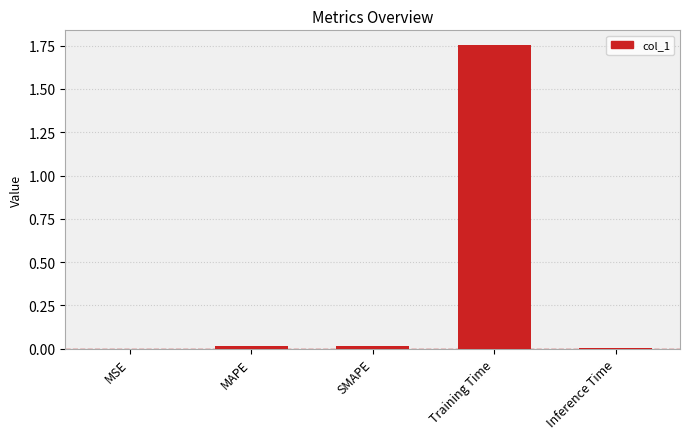

True or false: the data shows 0.0 at Inference Time.

True